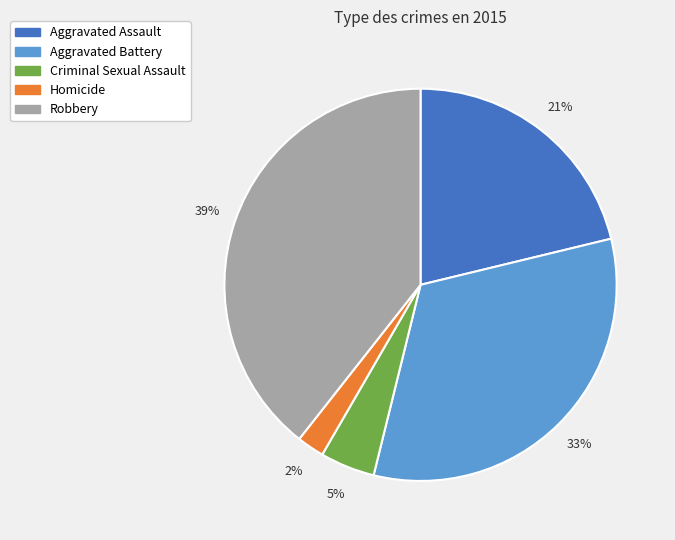

Is Aggravated Battery the majority of the pie?

No